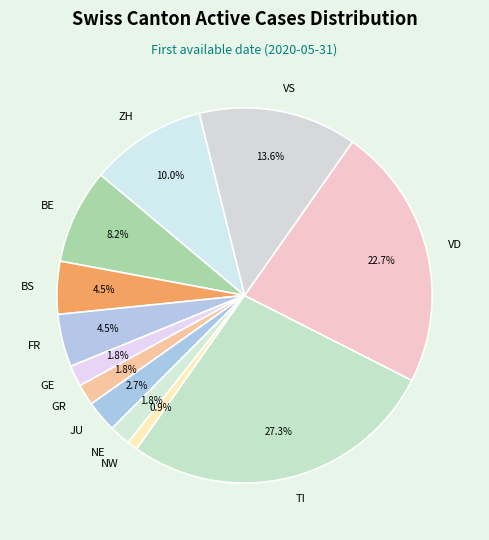

Combined, do VD and ZH account for over 50%?

No